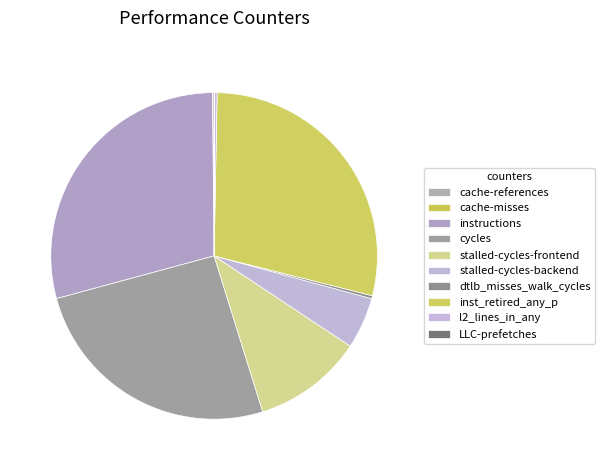

What is the largest slice in the pie chart?

instructions